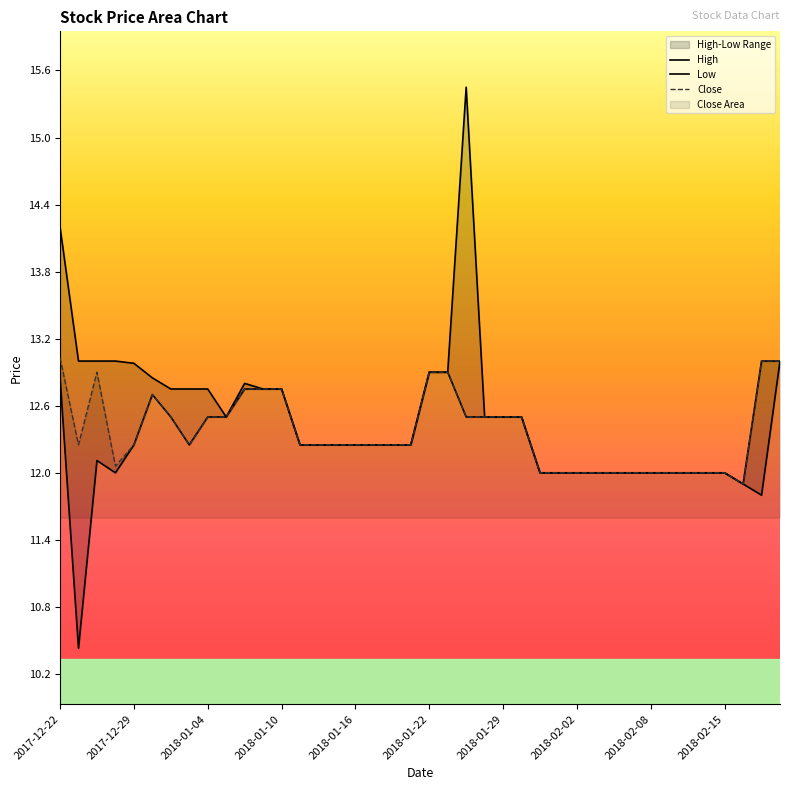

What is the value of the Low point at the 10th from the left?

12.5